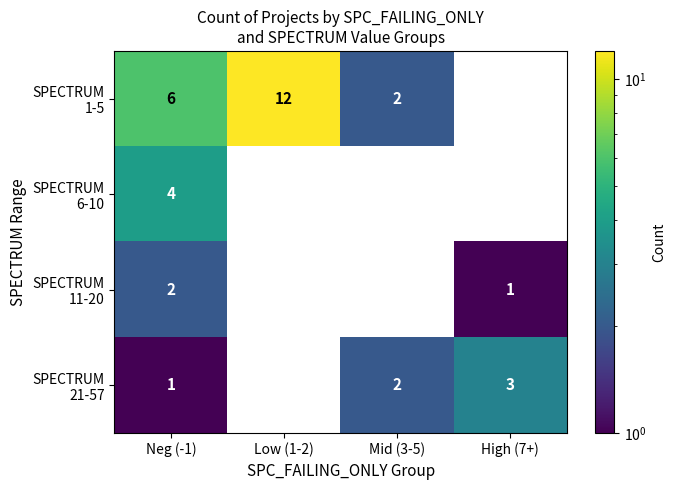

What is the total value across all series at Mid (3-5)?

4